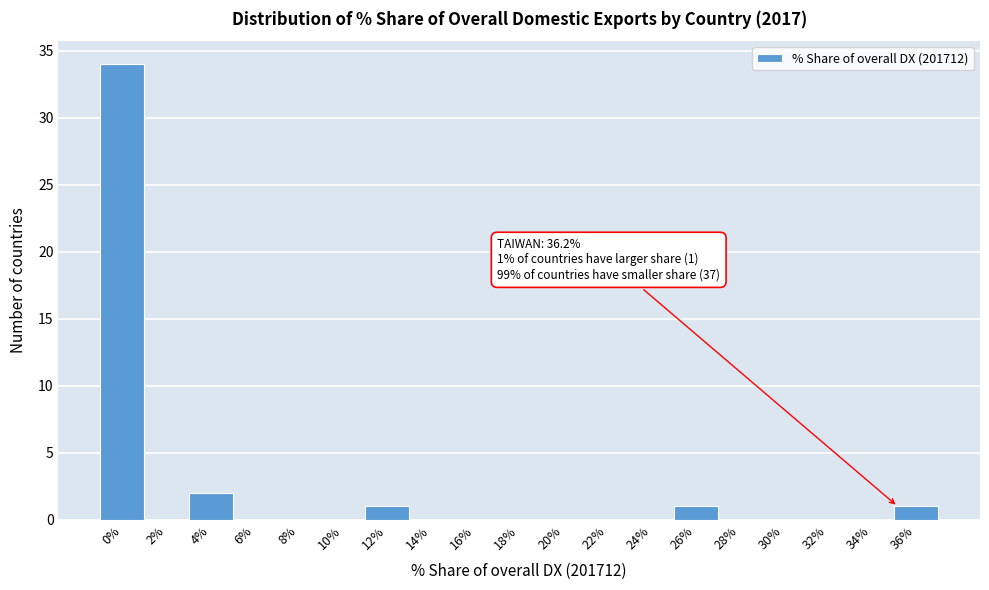

Reading right to left, what are all the values shown in this chart?

36%=1	34%=0	32%=0	30%=0	28%=0	26%=1	24%=0	22%=0	20%=0	18%=0	16%=0	14%=0	12%=1	10%=0	8%=0	6%=0	4%=2	2%=0	0%=34